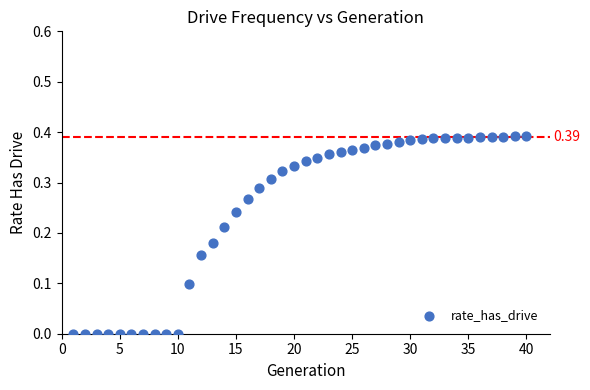

What is the range of X values (max minus min)?

39.0